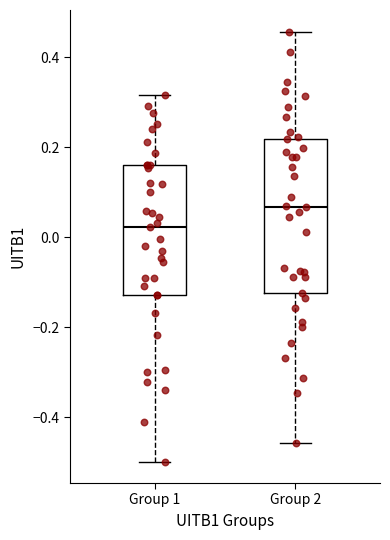

Which box's median line is the lowest?

Group 1